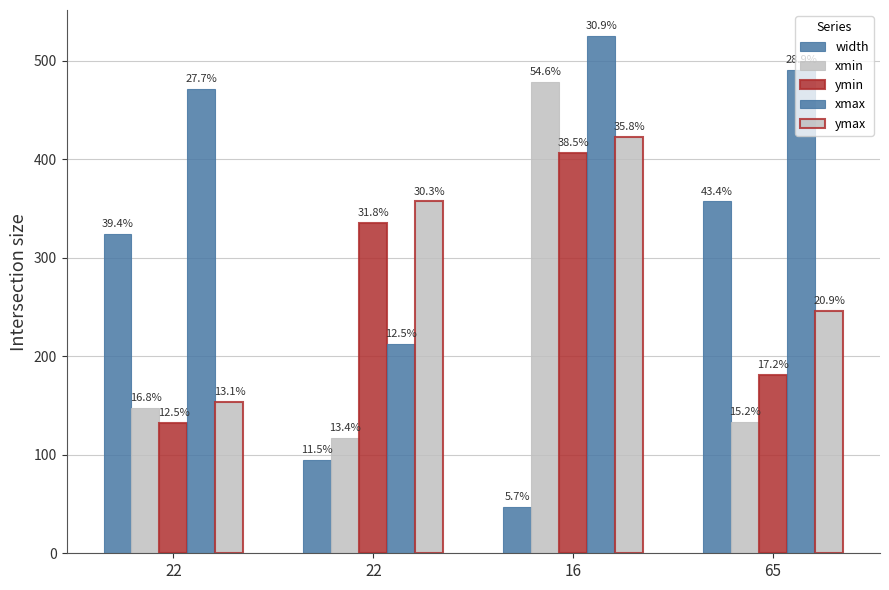

Are the bars horizontal?

No